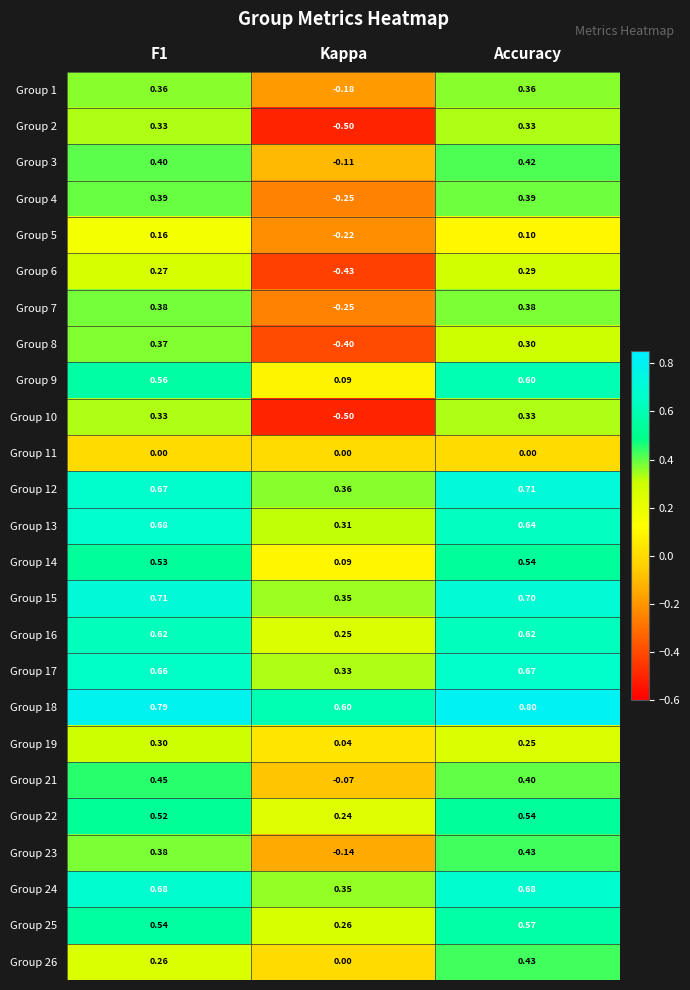

Which category has the highest value across all series?

Accuracy